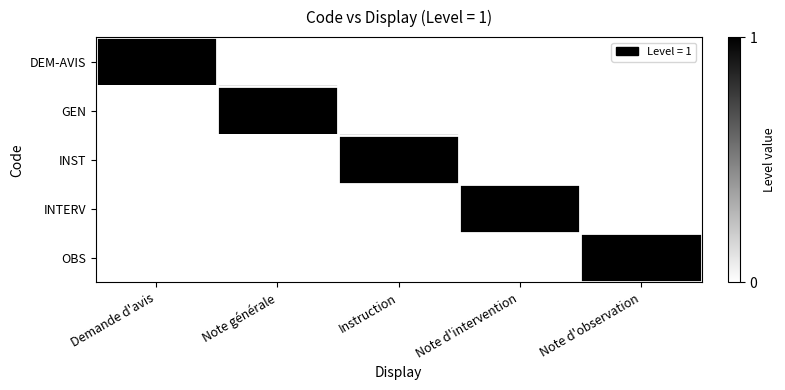

List the series in order of their peak value, highest first.

DEM-AVIS, GEN, INST, INTERV, OBS